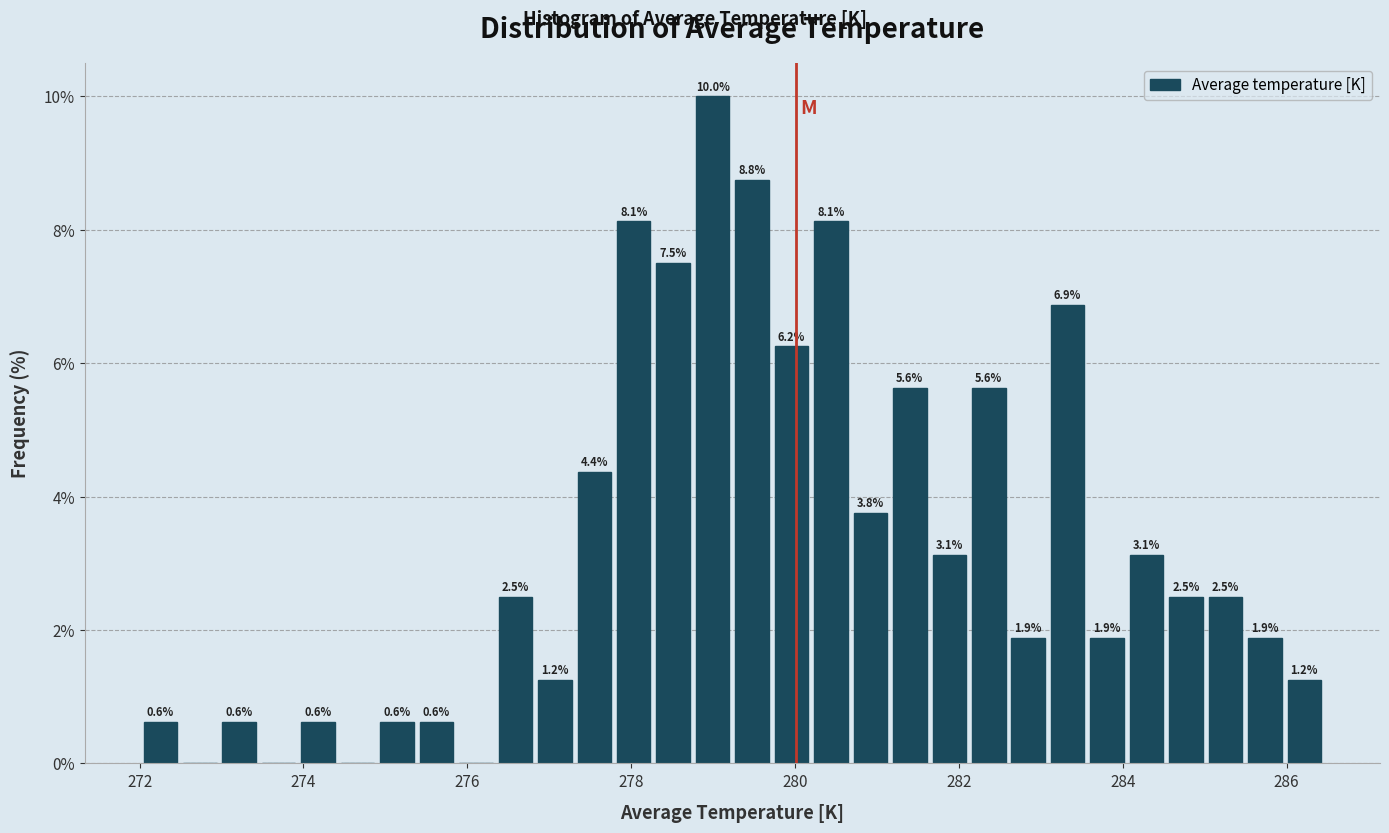

Around what value on the x-axis is the tallest bar? Give the approximate position of its centre, as read against the axis.

279.0